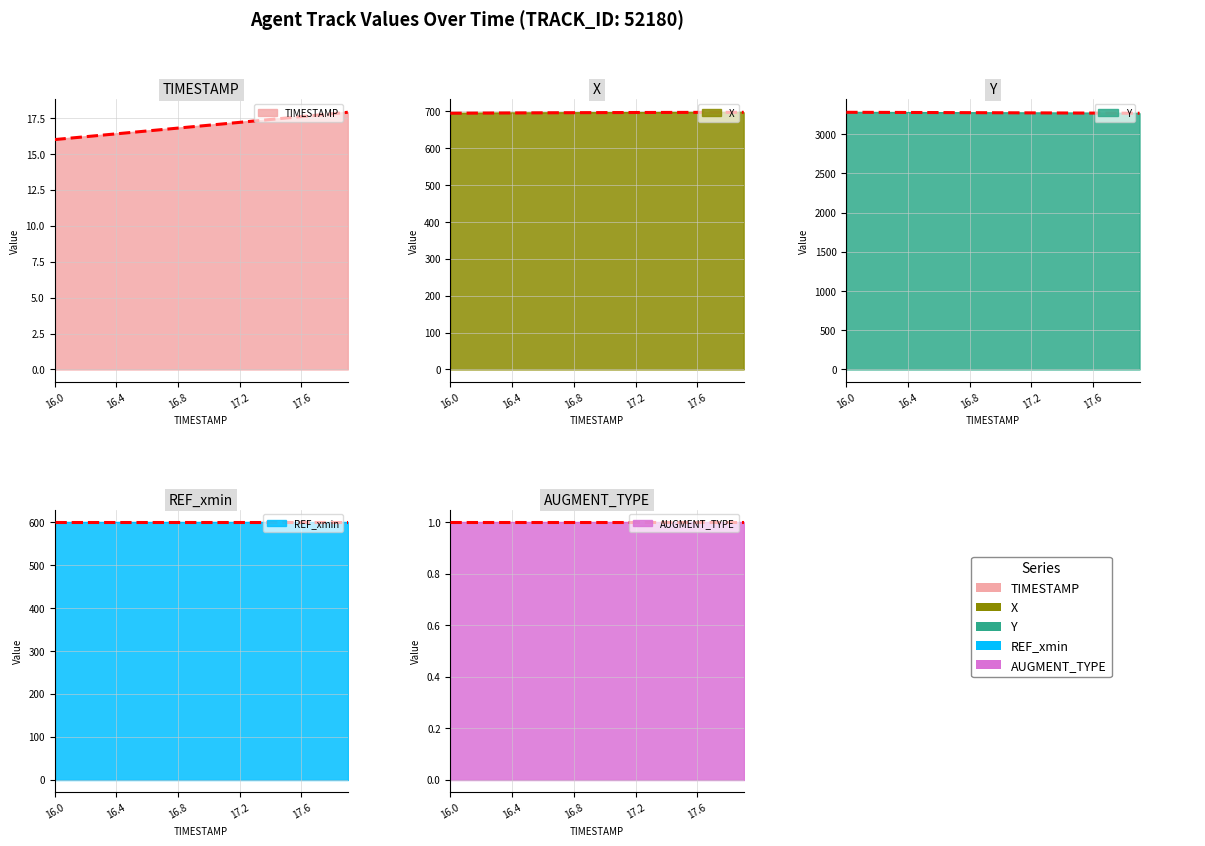

At how many categories does at least one series exceed 2295?

20